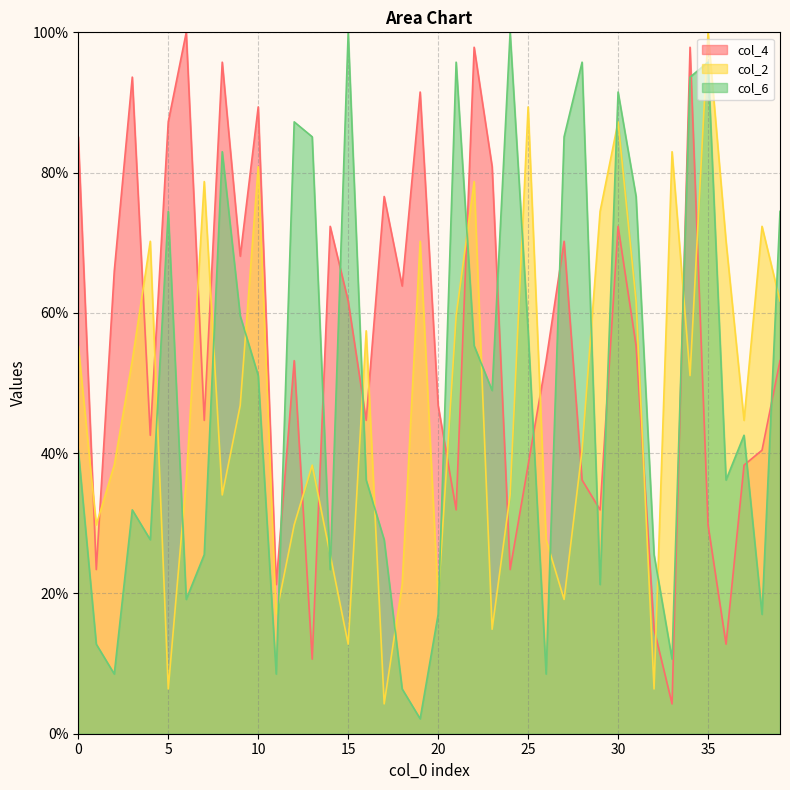

Reading left to right, extract all data points from this chart.

col_4: 0=85.1	1=23.4	2=66.0	3=93.6	4=42.6	5=87.2	6=100.0	7=44.7	8=95.7	9=68.1	10=89.4	11=21.3	12=53.2	13=10.6	14=72.3	15=61.7	16=44.7	17=76.6	18=63.8	19=91.5	20=46.8	21=31.9	22=97.9	23=80.9	24=23.4	25=38.3	26=53.2	27=70.2	28=36.2	29=31.9	30=72.3	31=55.3	32=14.9	33=4.3	34=97.9	35=29.8	36=12.8	37=38.3	38=40.4	39=53.2
col_2: 0=55.3	1=29.8	2=38.3	3=53.2	4=70.2	5=6.4	6=36.2	7=78.7	8=34.0	9=46.8	10=80.9	11=17.0	12=29.8	13=38.3	14=25.5	15=12.8	16=57.4	17=4.3	18=21.3	19=70.2	20=19.1	21=59.6	22=78.7	23=14.9	24=34.0	25=89.4	26=27.7	27=19.1	28=40.4	29=74.5	30=87.2	31=61.7	32=6.4	33=83.0	34=51.1	35=100.0	36=70.2	37=44.7	38=72.3	39=61.7
col_6: 0=40.4	1=12.8	2=8.5	3=31.9	4=27.7	5=74.5	6=19.1	7=25.5	8=83.0	9=59.6	10=51.1	11=8.5	12=87.2	13=85.1	14=23.4	15=100.0	16=36.2	17=27.7	18=6.4	19=2.1	20=17.0	21=95.7	22=55.3	23=48.9	24=100.0	25=57.4	26=8.5	27=85.1	28=95.7	29=21.3	30=91.5	31=76.6	32=25.5	33=10.6	34=93.6	35=95.7	36=36.2	37=42.6	38=17.0	39=74.5